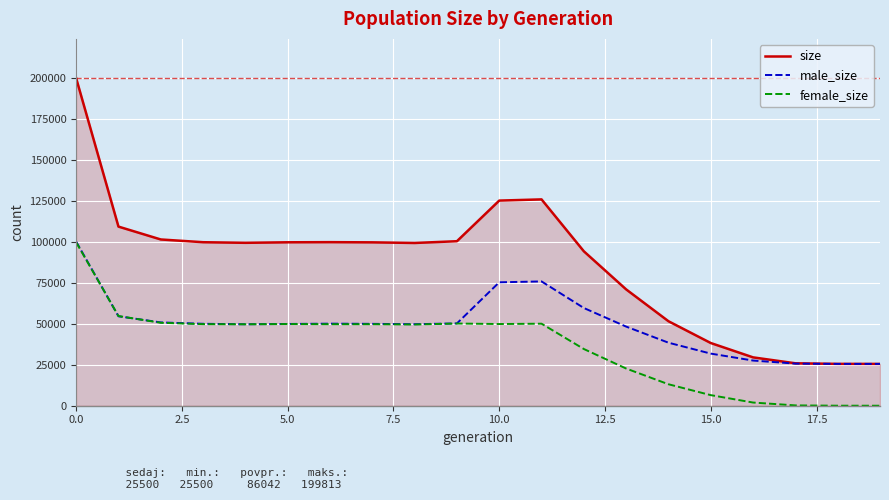

Which series has the largest range (max minus min)?

size